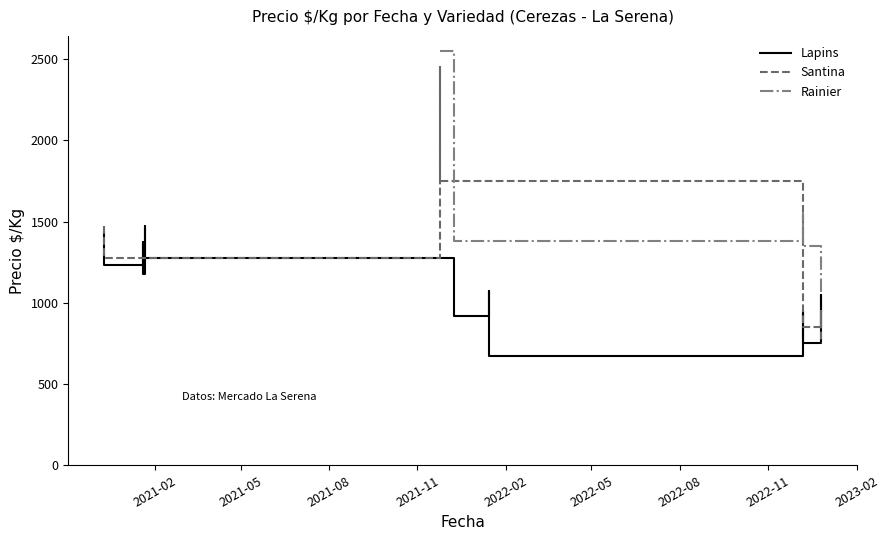

How many categories are shown in the chart?

20